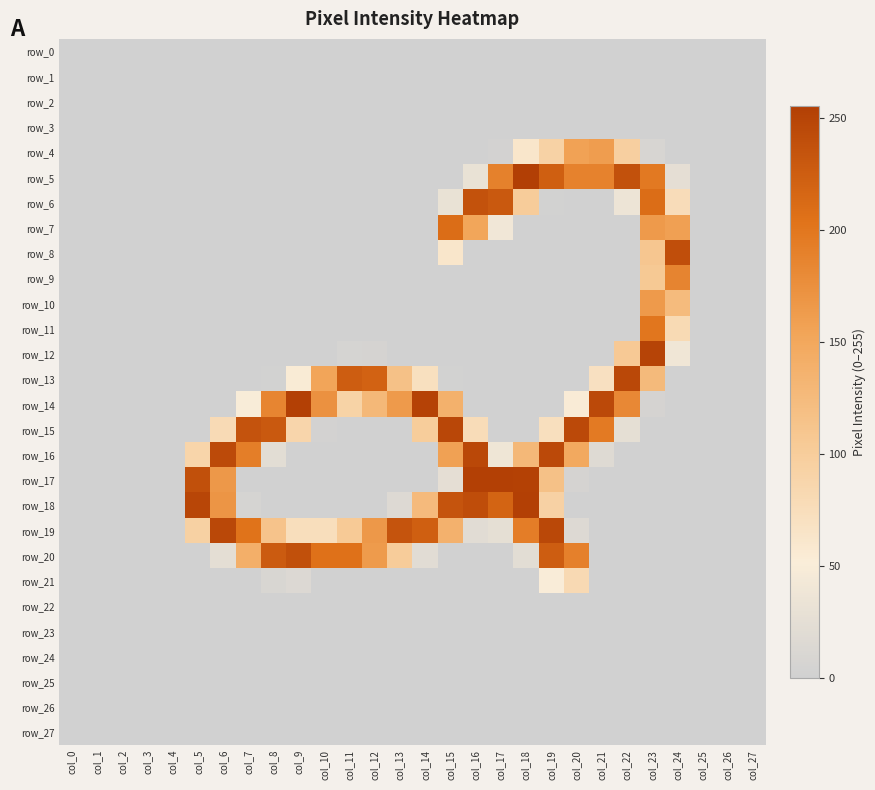

Where is row_5 nearest to the value 127?

col_20